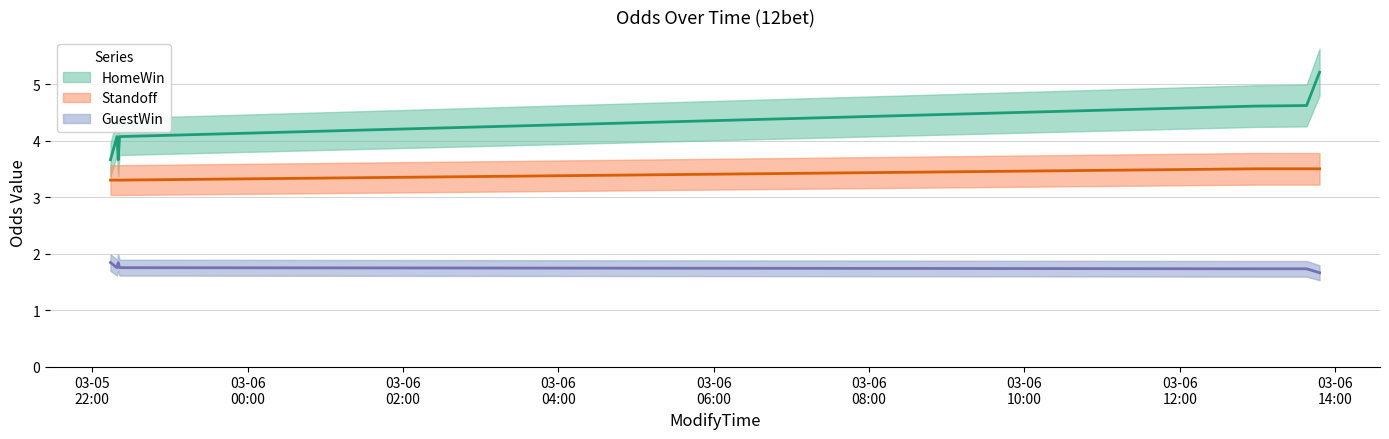

Is the value of GuestWin at 2010-03-06 13:38:00 greater than the value of HomeWin at 2010-03-06 13:38:00?

No